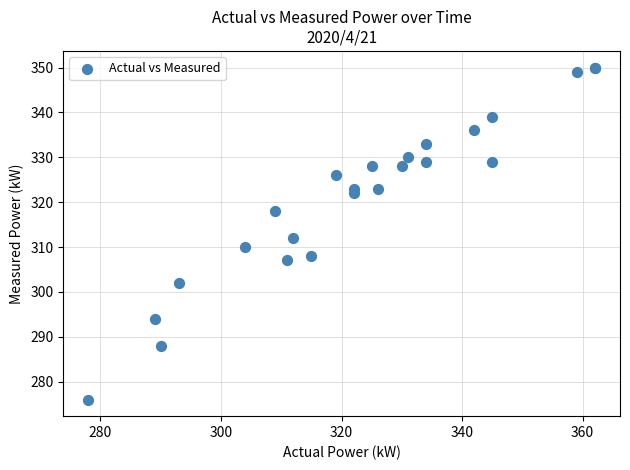

What Y value in the scatter plot is closest to 313?

312